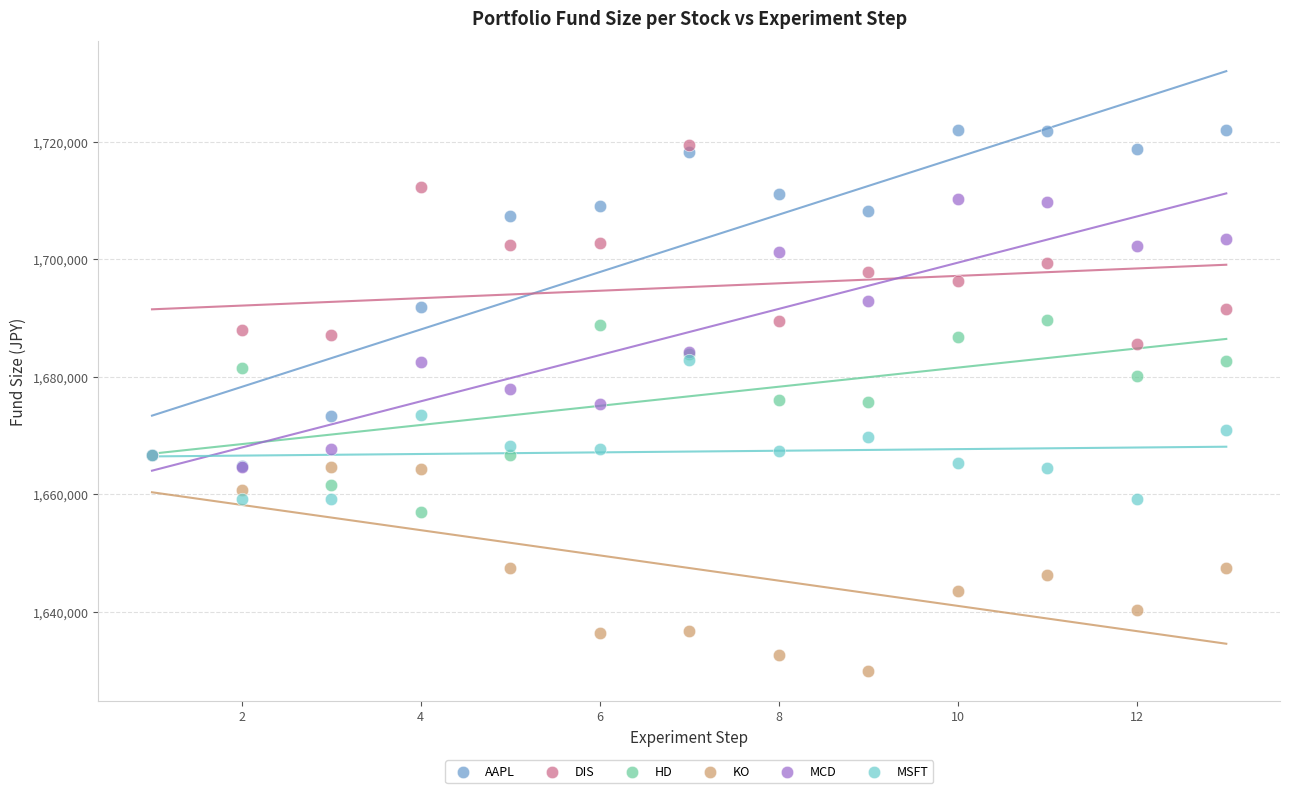

What are all the series names shown in the legend?

AAPL, DIS, HD, KO, MCD, MSFT